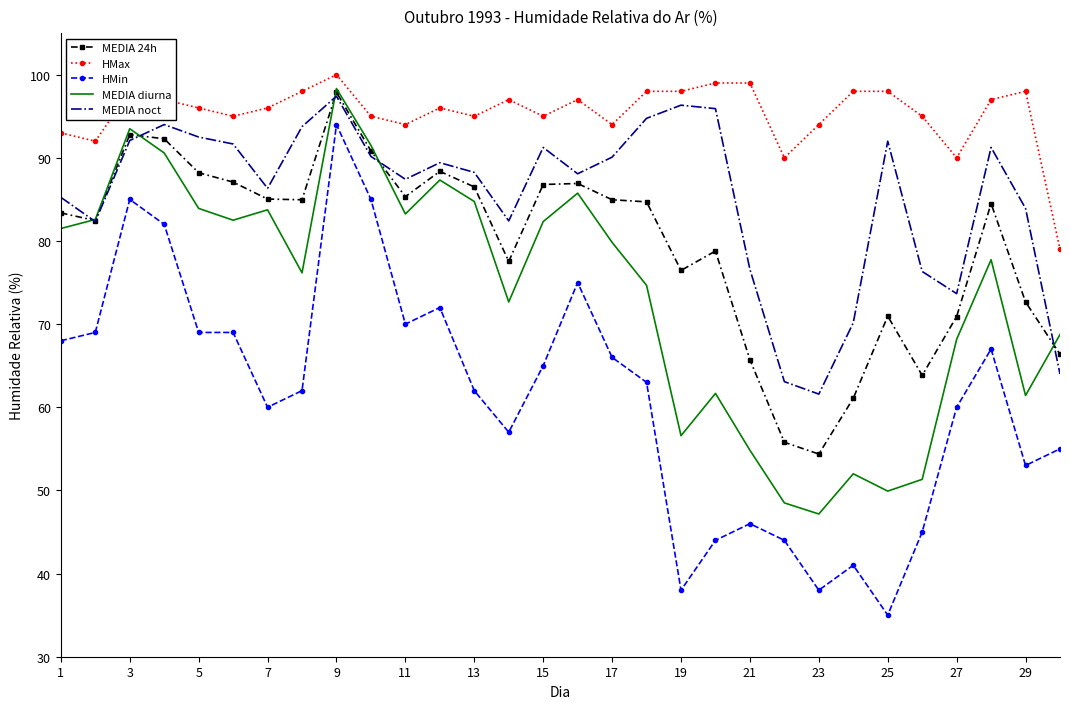

What is the highest value of the MEDIA noct series?

97.4